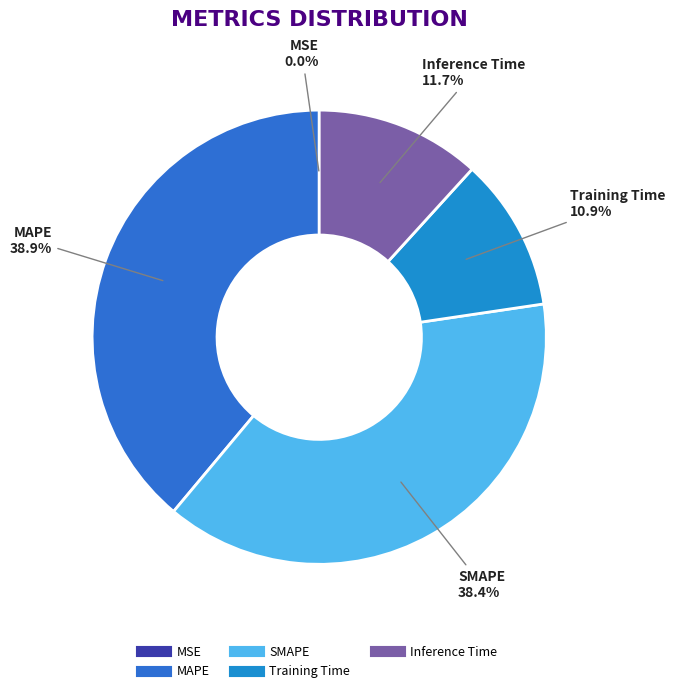

Does any single category account for the majority?

No